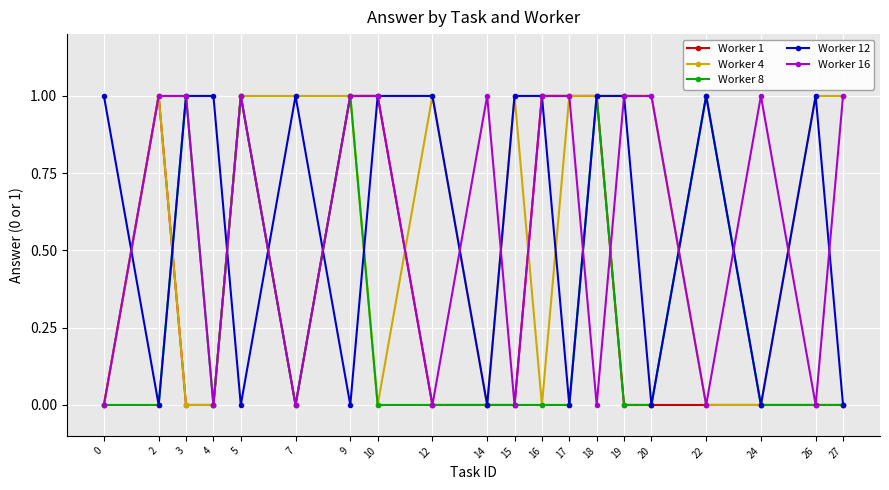

Does the chart display data point markers on the line(s)?

Yes